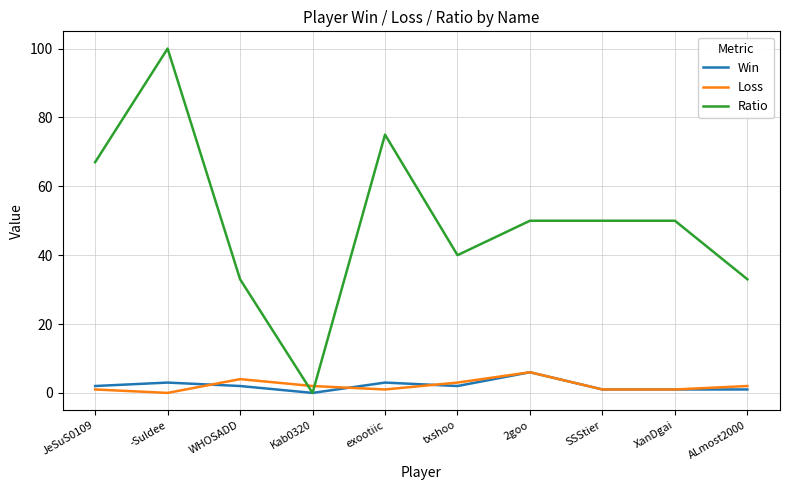

What is the difference between the second highest and minimum values in the Loss series?

4